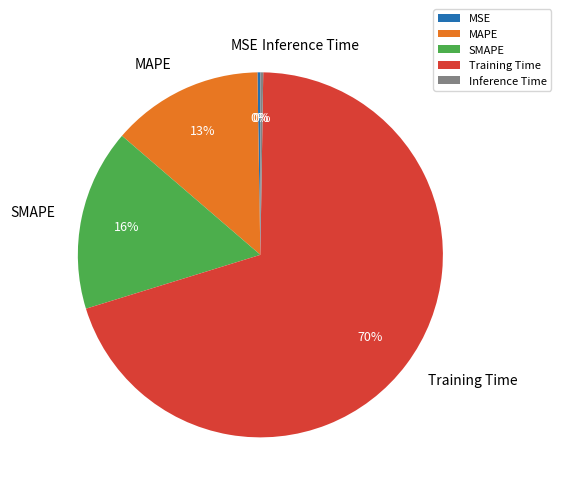

Between MAPE and SMAPE, which is larger?

SMAPE